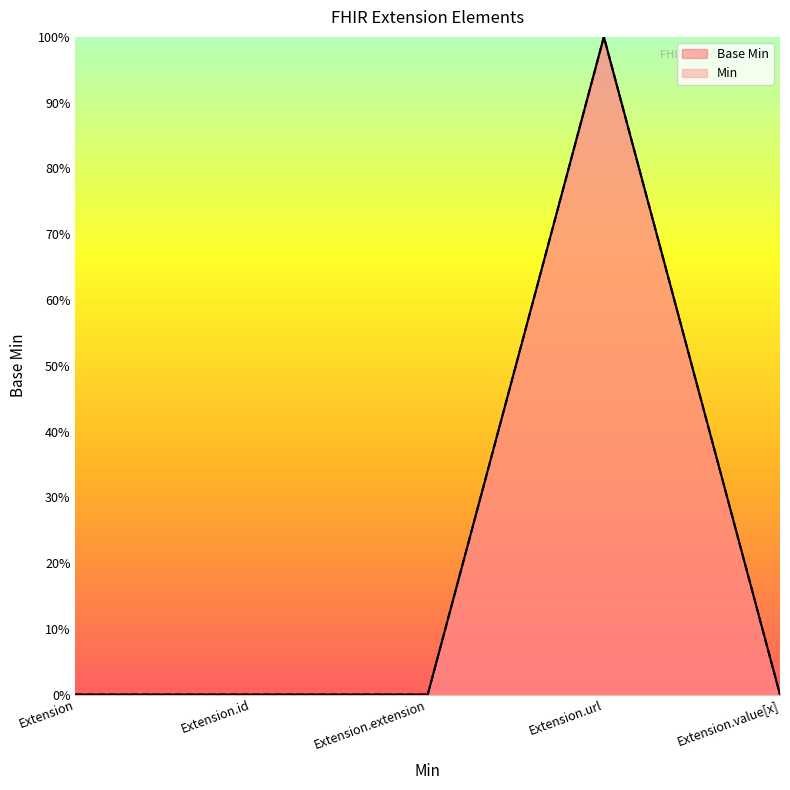

The chart shows a value of -1 at Extension.value[x]. True or false?

False